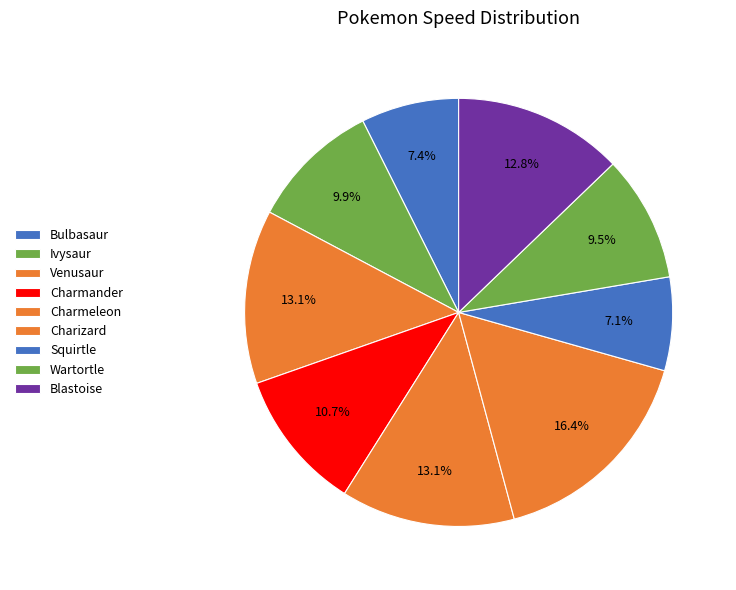

True or false: Venusaur accounts for 13% of the total.

True